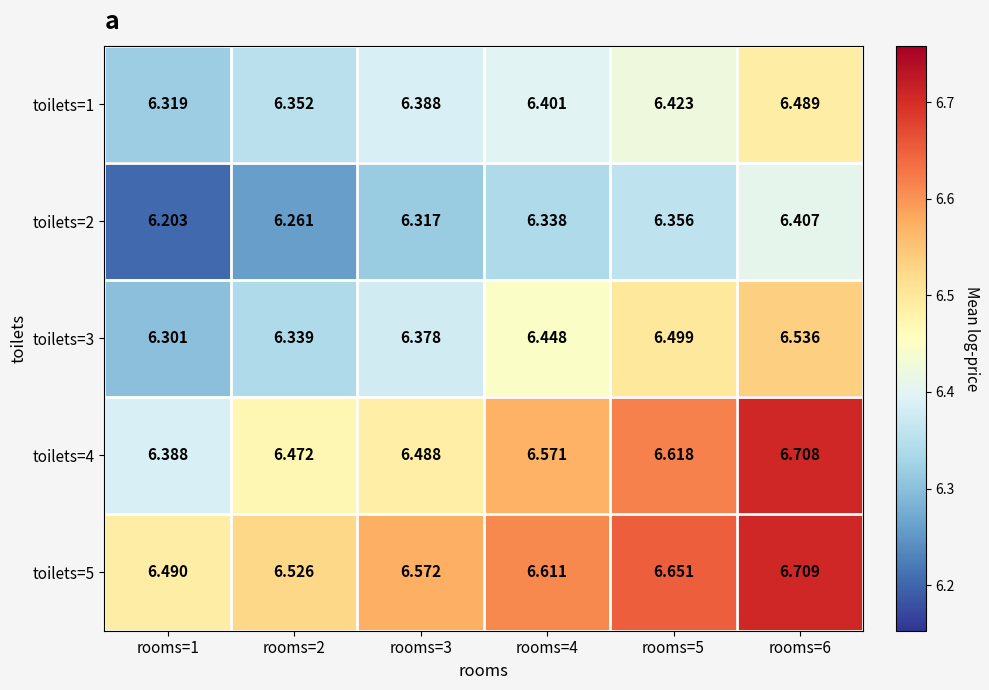

Is the value of toilets=5 at rooms=5 greater than the value of toilets=1 at rooms=2?

Yes